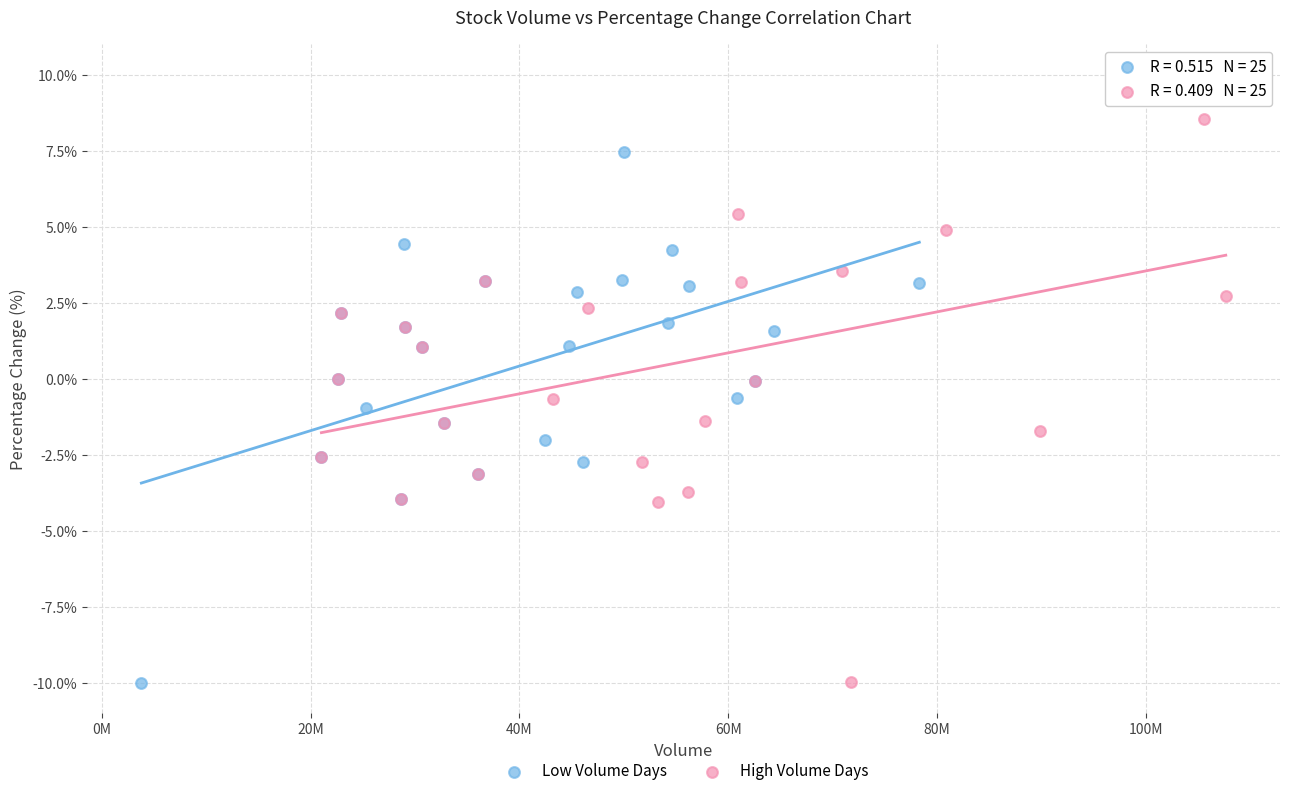

Which series contains the highest Y value?

High Volume Days